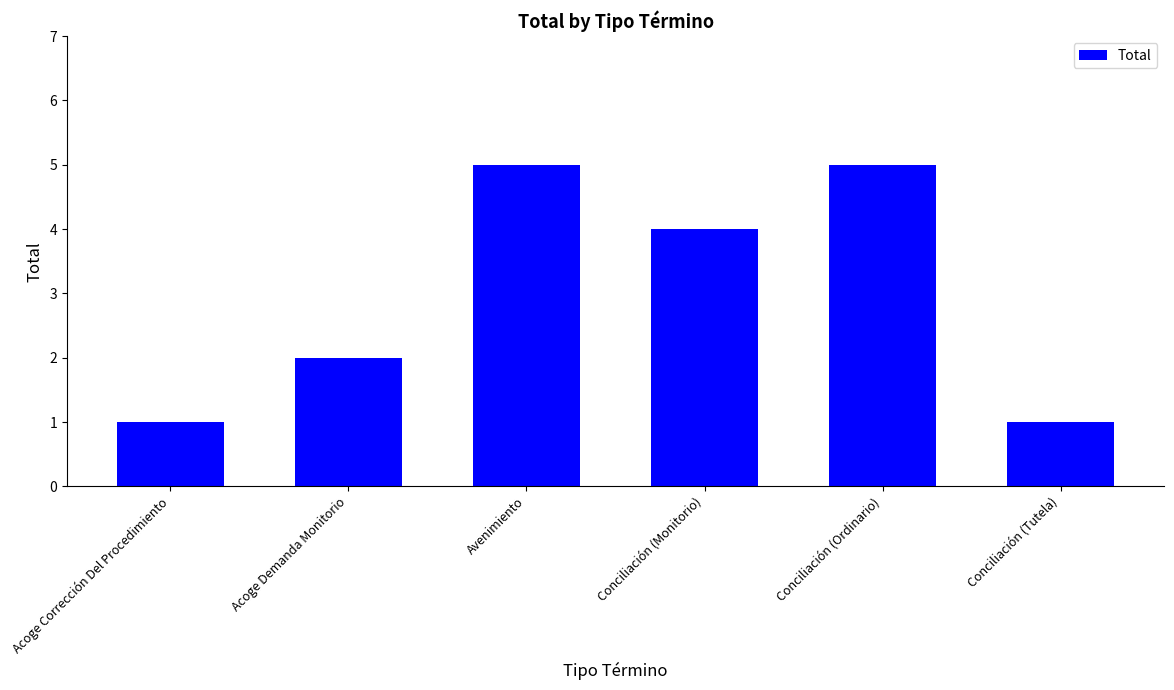

Reading left to right, list all the values displayed in this chart.

1	2	5	4	5	1